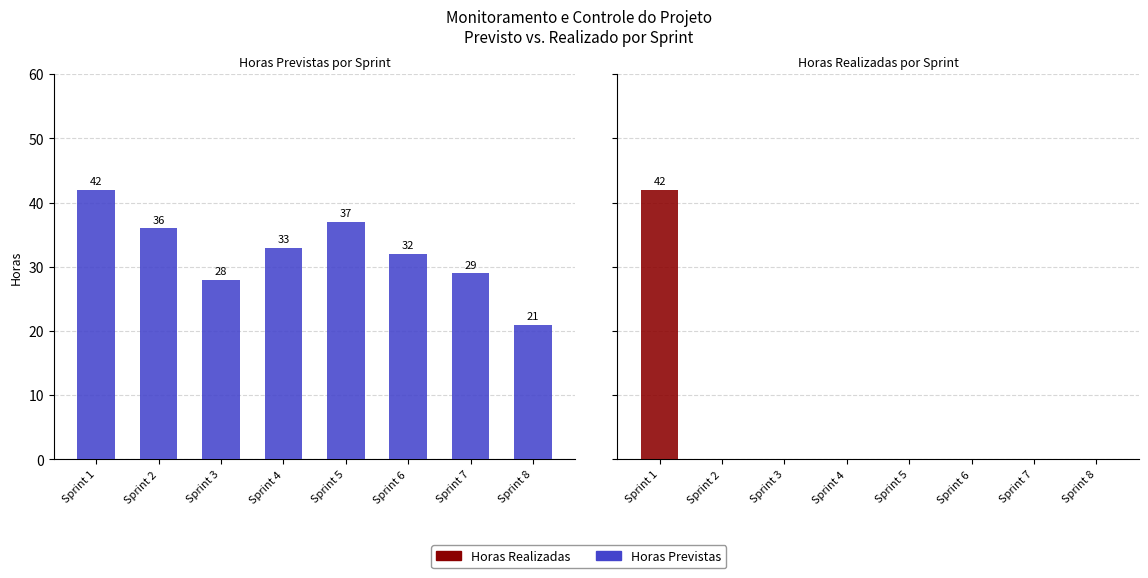

Which series has the largest range (max minus min)?

Horas Realizadas